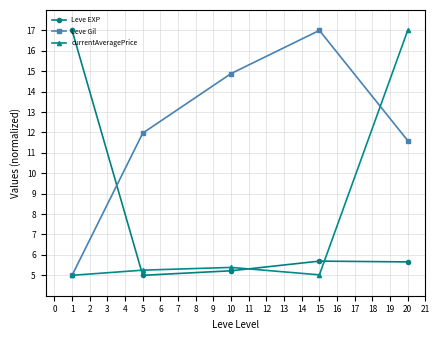

Rank the categories by Leve Gil value from lowest to highest.

1, 20, 5, 10, 15